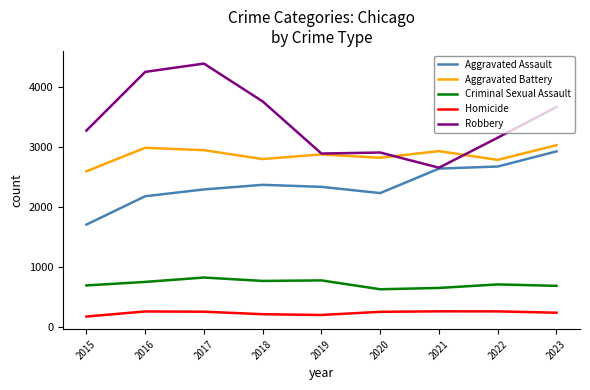

Which series has the largest total across all categories?

Robbery